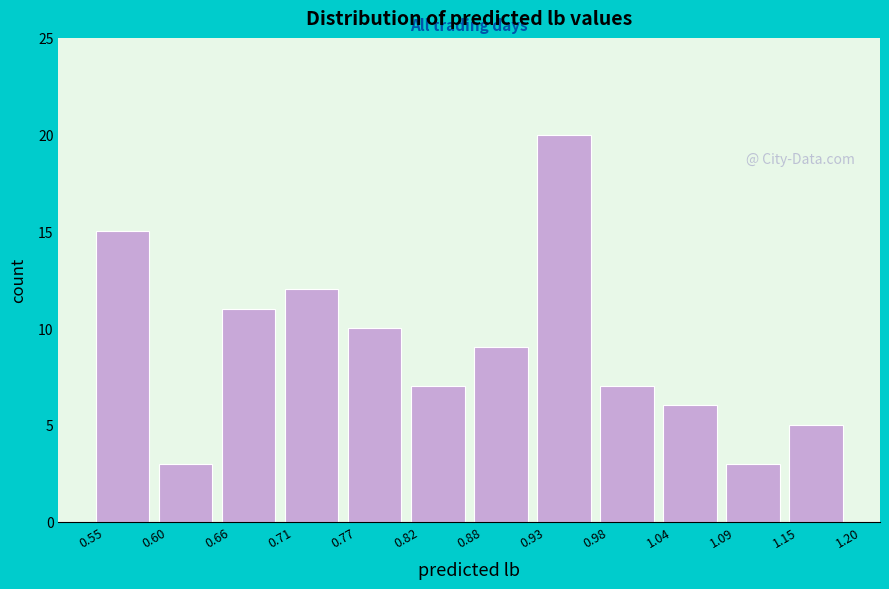

How tall is the bar that spans 0.60 to 0.66 on the x-axis? The values are not printed on the chart, so give them approximately, as read against the axis.

3